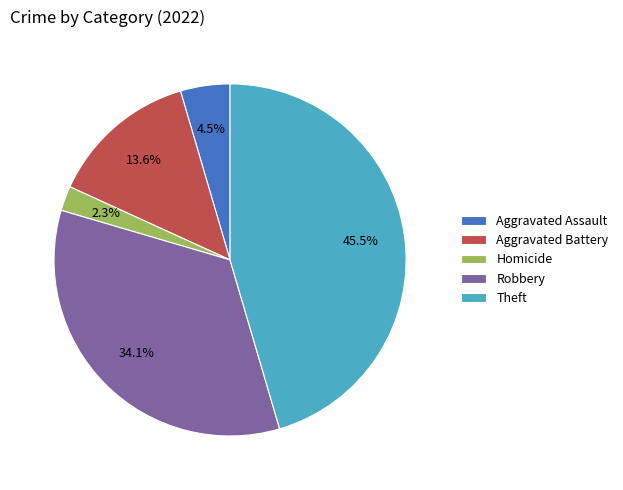

Which slice is the largest?

Theft